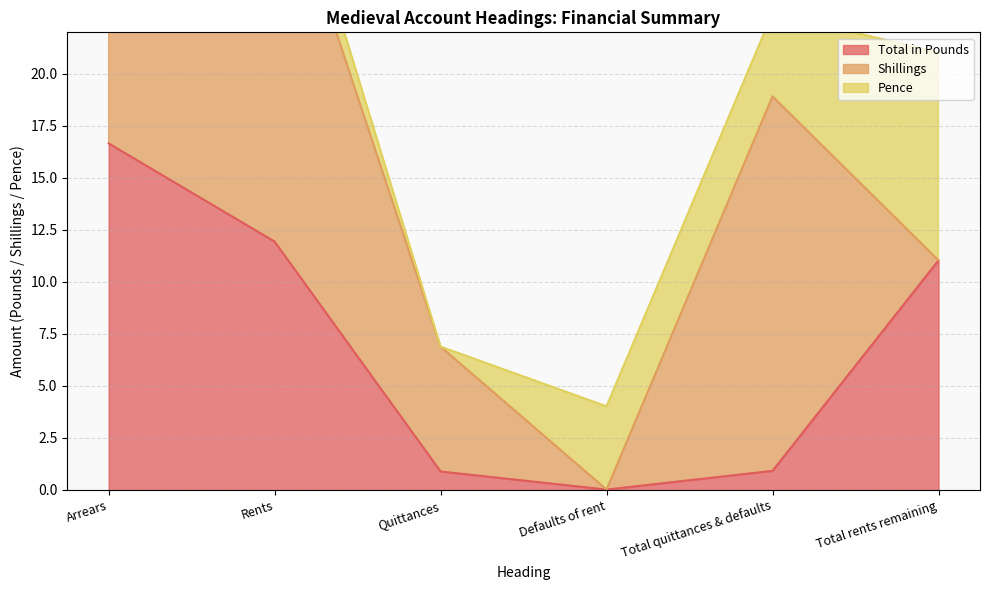

At which label does Total in Pounds reach its peak?

Arrears